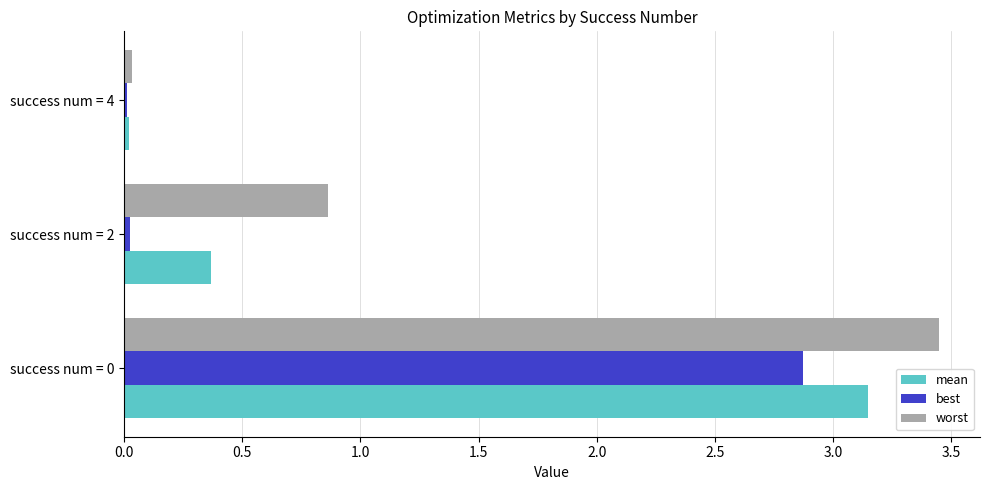

Count the number of data series in this chart.

3